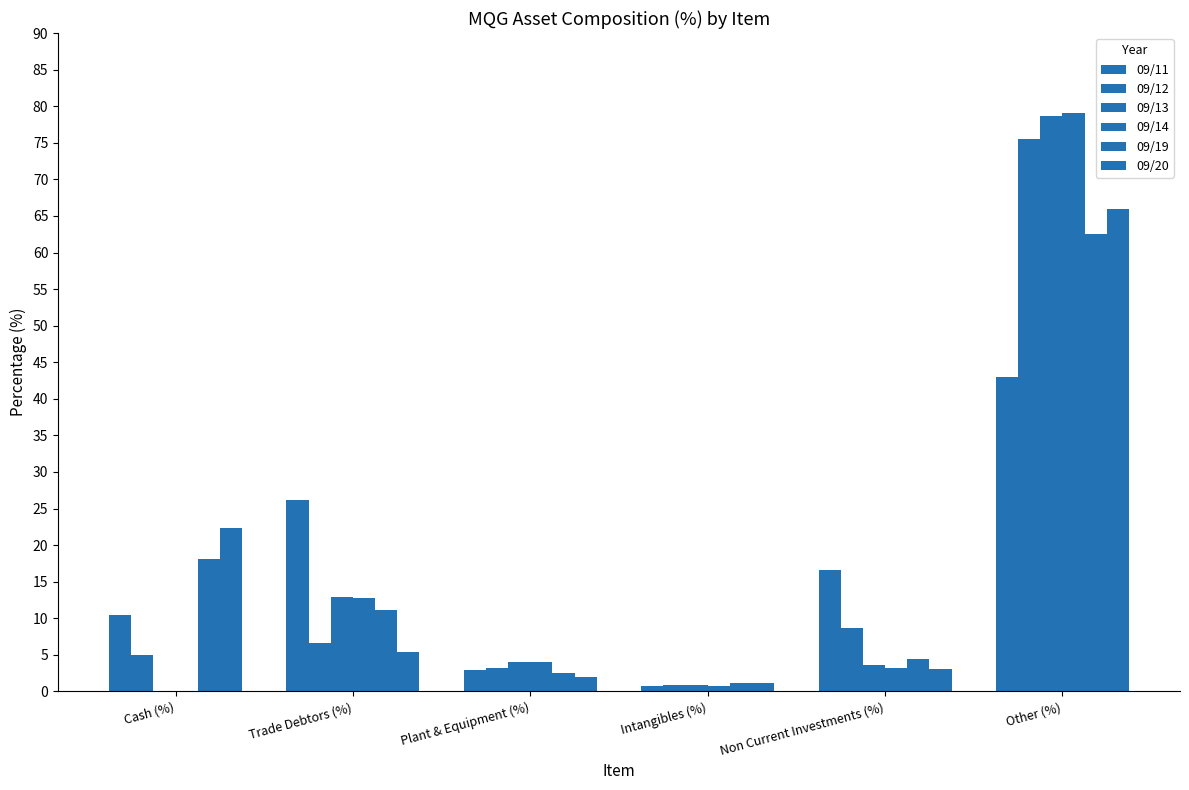

What is the total value across all series at Plant & Equipment (%)?

18.7